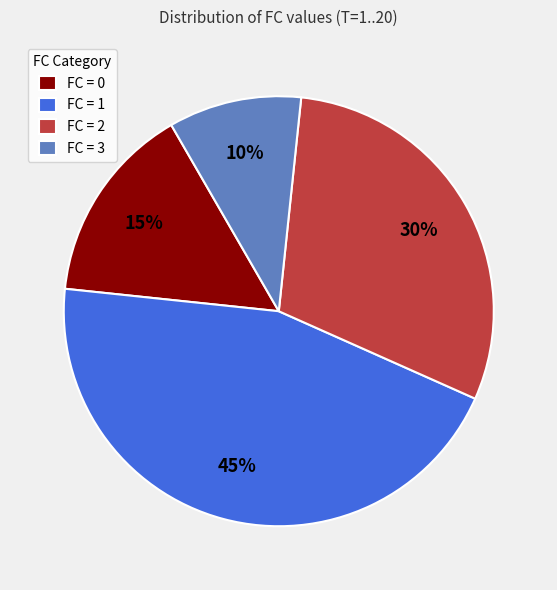

Which has a higher value, FC = 3 or FC = 2?

FC = 2